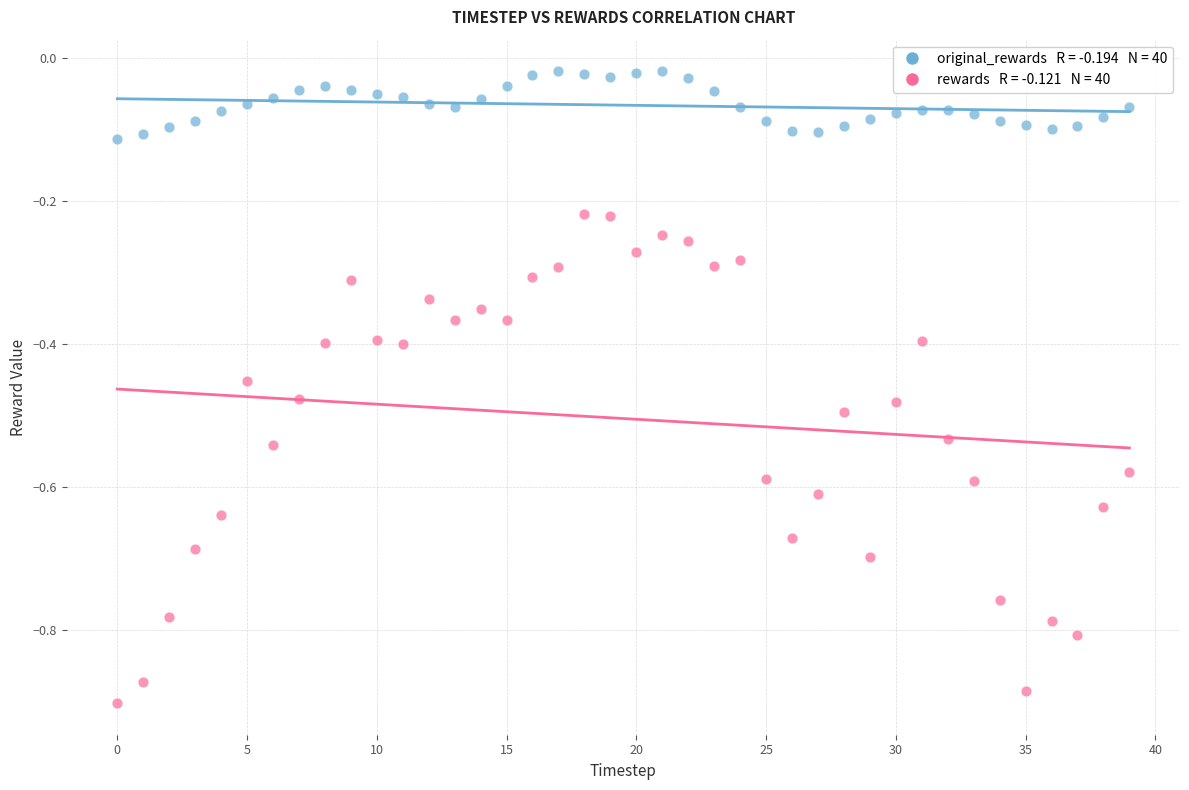

Across all data points, what is the range of Y values (max minus min)?

0.9